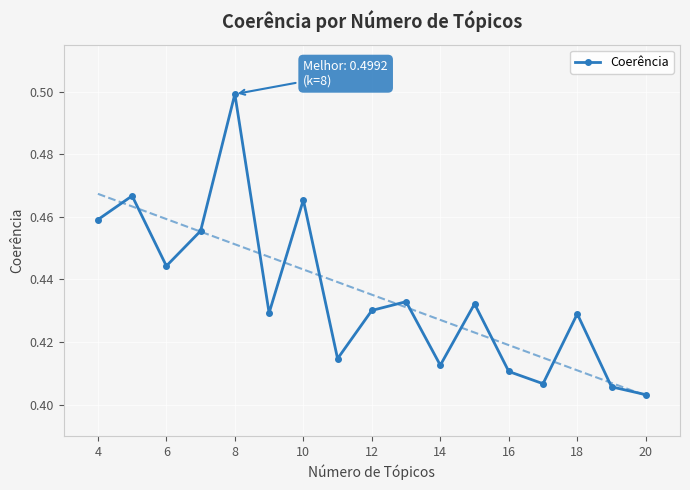

The Coerência series shows 0.2 at 16. True or false?

False